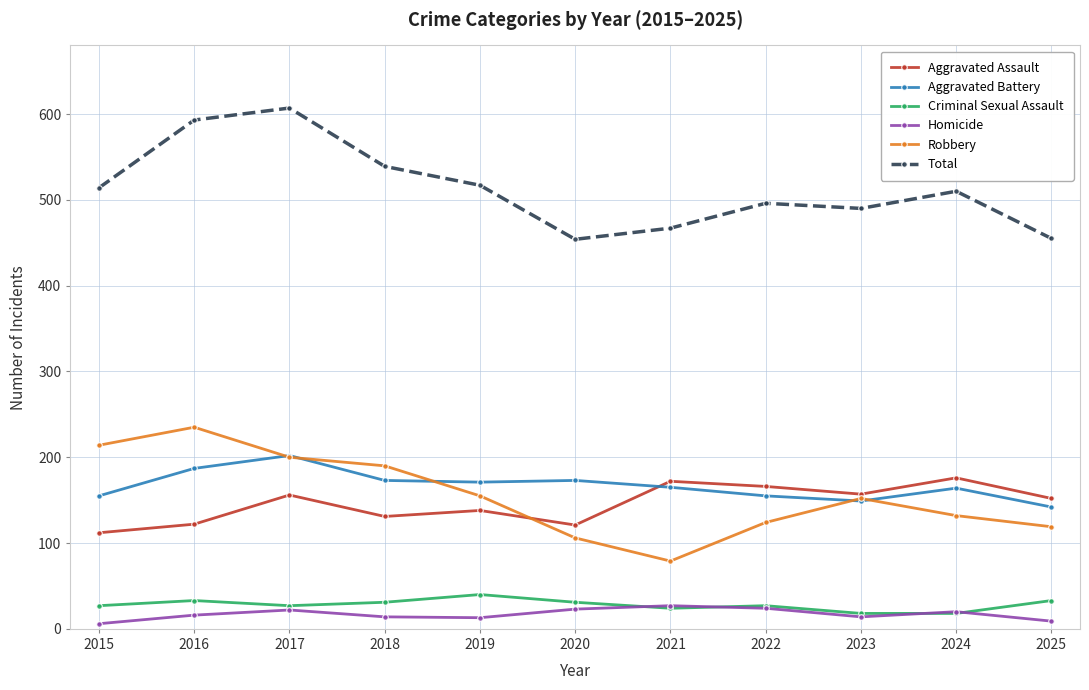

True or false: Aggravated Assault and Criminal Sexual Assault cross at least once.

False